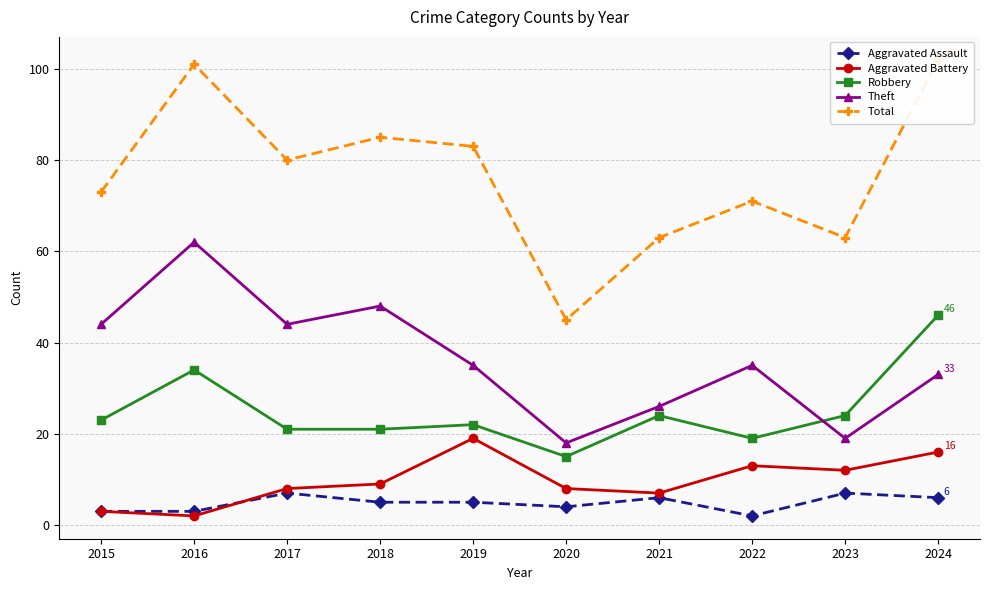

What are all the series names shown in the legend?

Aggravated Assault, Aggravated Battery, Robbery, Theft, Total